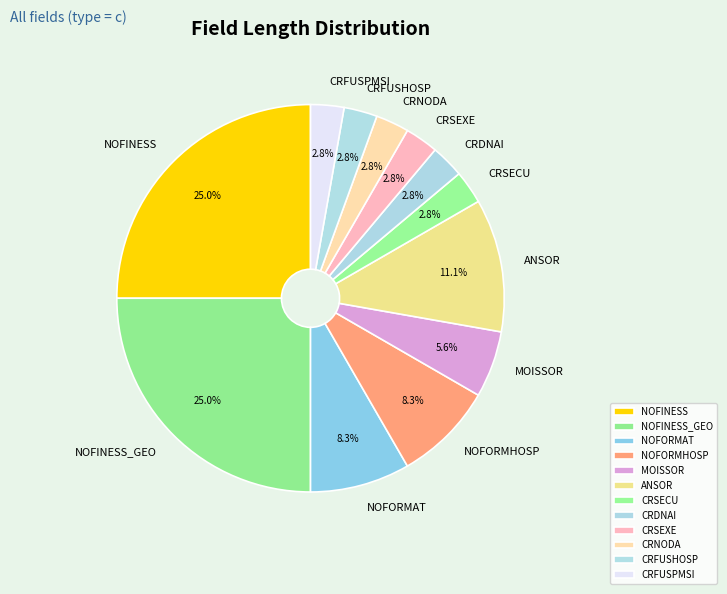

What percentage is the CRNODA slice, to the nearest percent?

3%